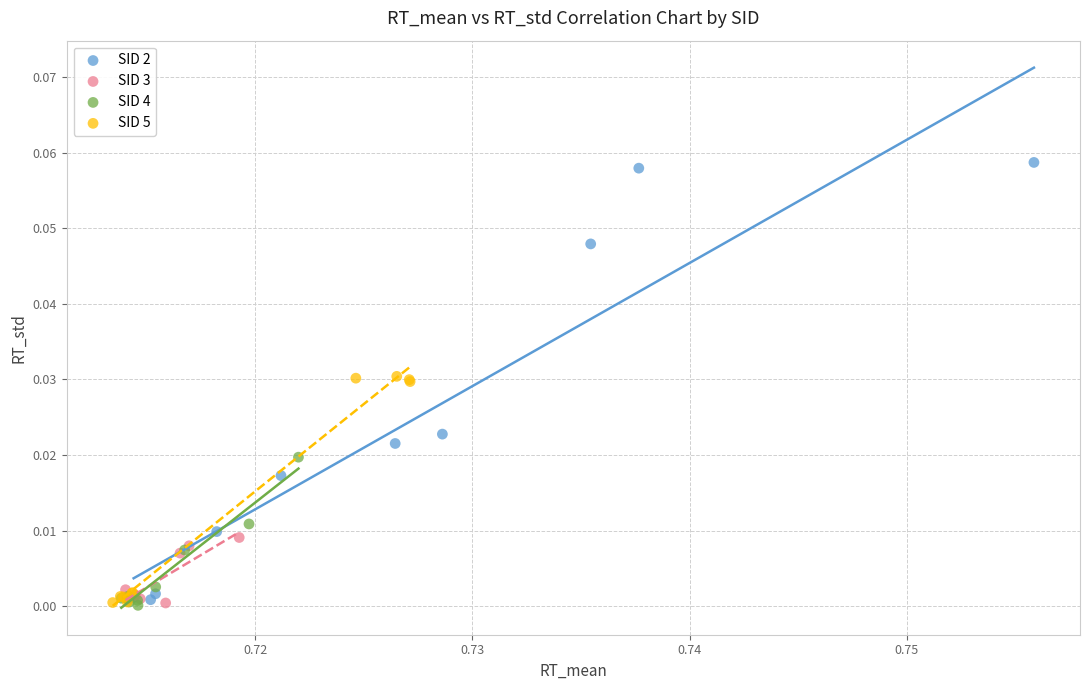

Which series has the widest spread of Y values?

SID 2